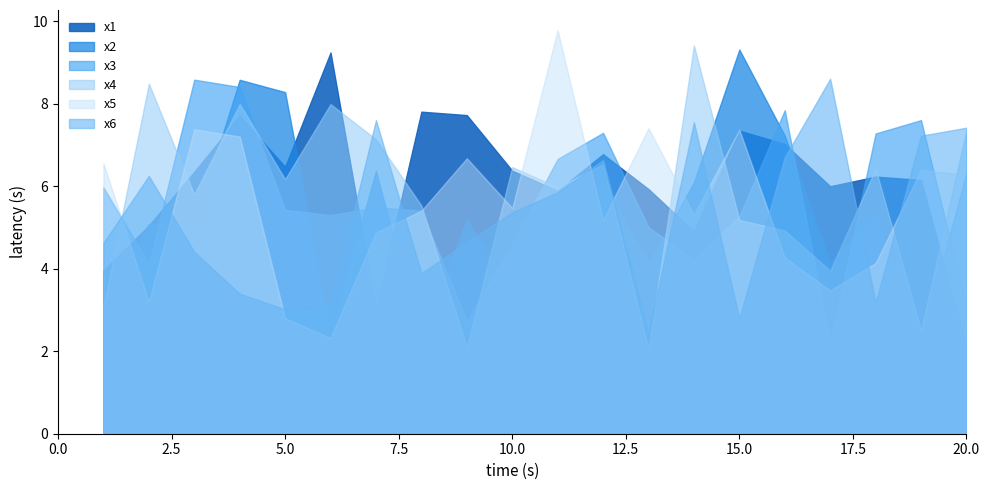

List the labels in order of x6 value, largest first.

17, 7, 14, 20, 19, 16, 12, 2, 11, 10, 9, 1, 3, 8, 4, 18, 6, 5, 15, 13